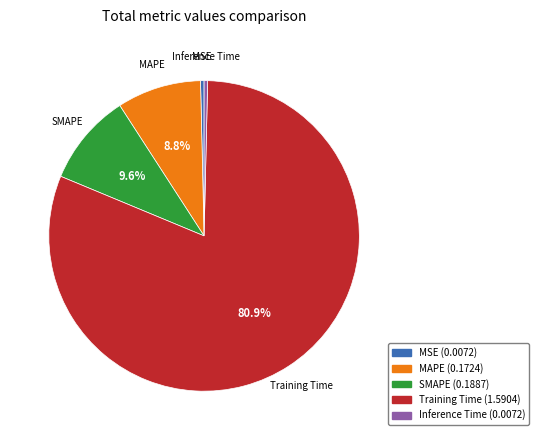

The Training Time slice represents 66% of the pie. True or false?

False